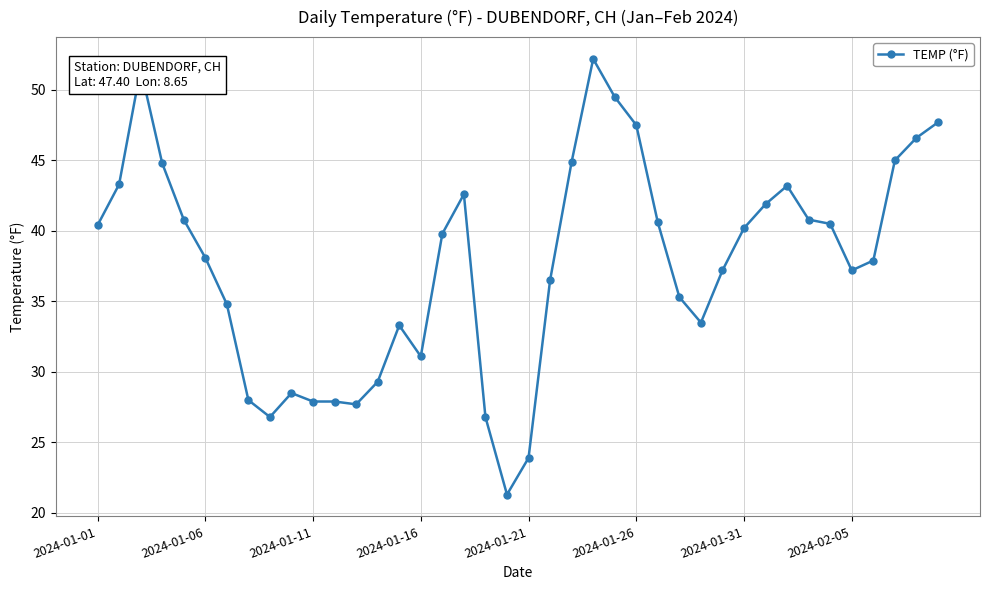

What is the average value?

37.7